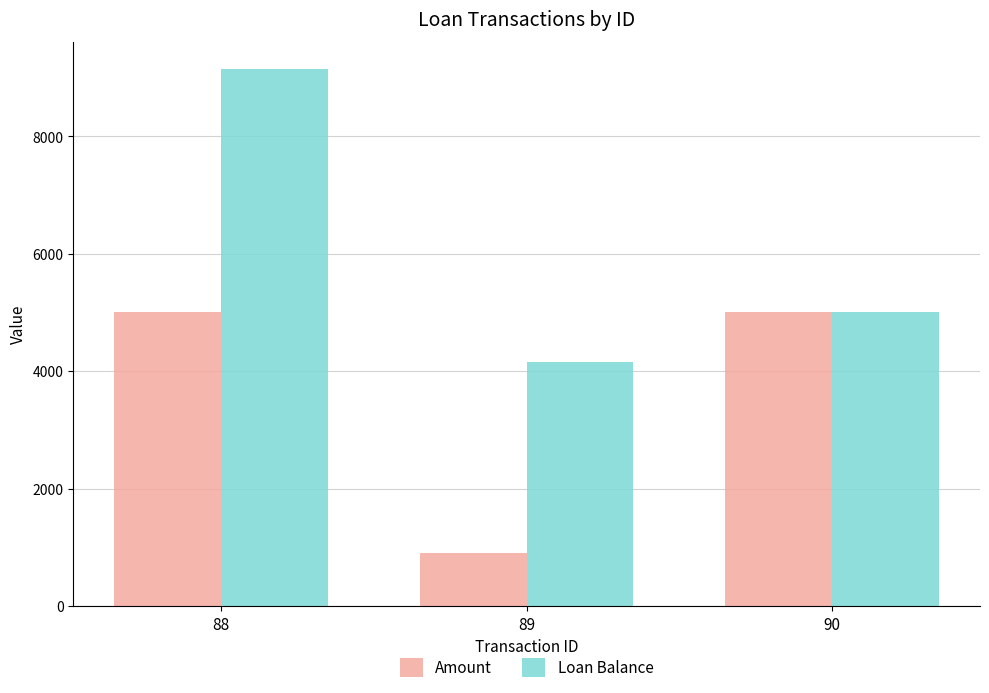

What is the sum of all Amount values?

10900.0